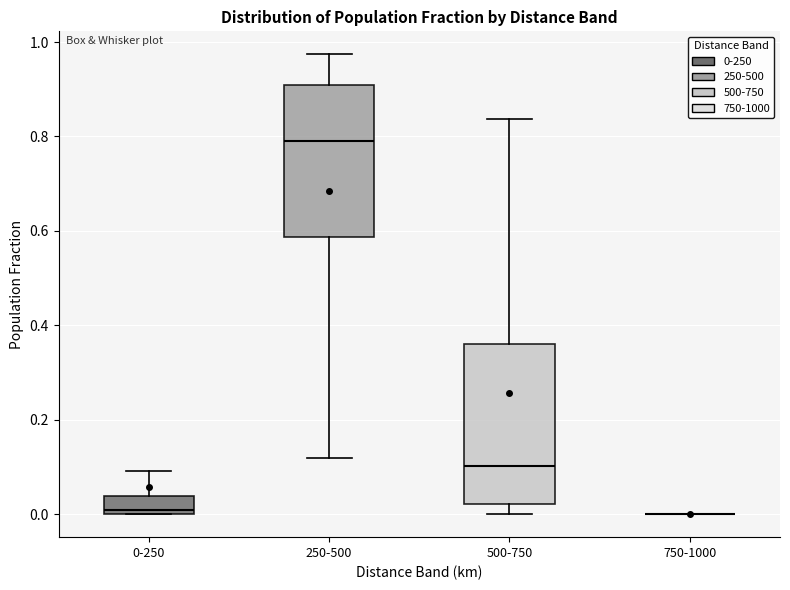

Reading left to right, read every box against the y-axis: the position of its median line, the range the box covers, and the ends of its whiskers. The values are not printed on the chart, so give them approximately, as read against the axis.

0-250: median 0.00 (just above the box's lower edge), box 0.00 to 0.04, whiskers 0.00 to 0.10
250-500: median 0.80, box 0.58 to 0.90, whiskers 0.12 to 0.98
500-750: median 0.10, box 0.02 to 0.36, whiskers 0.00 to 0.84
750-1000: box collapsed to a line at 0.00, whiskers 0.00 to 0.00